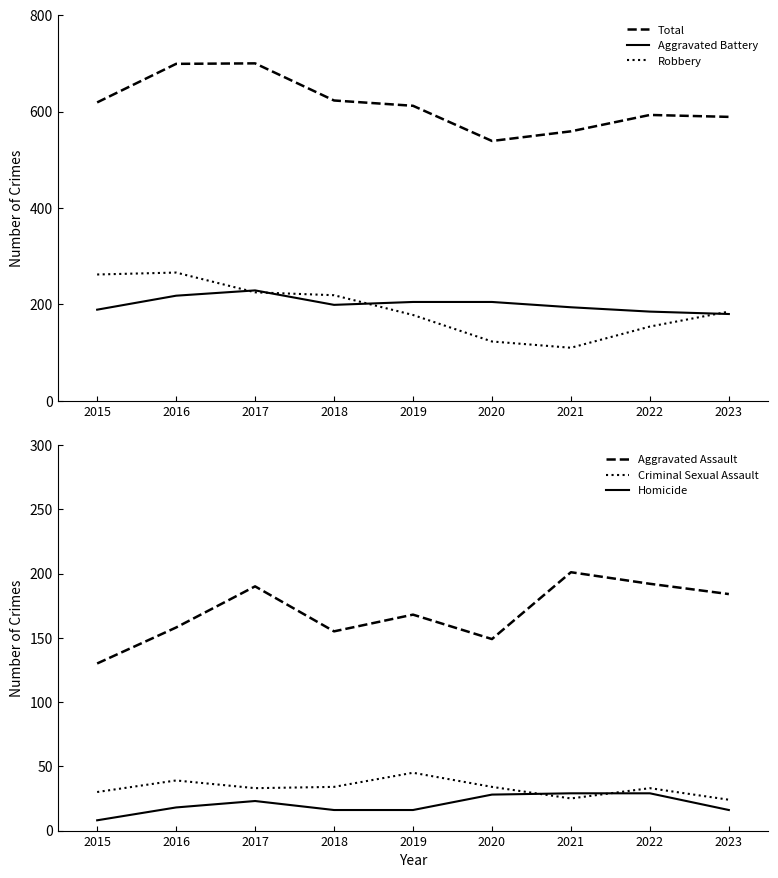

Is it true that Criminal Sexual Assault equals 14 at 2023?

False